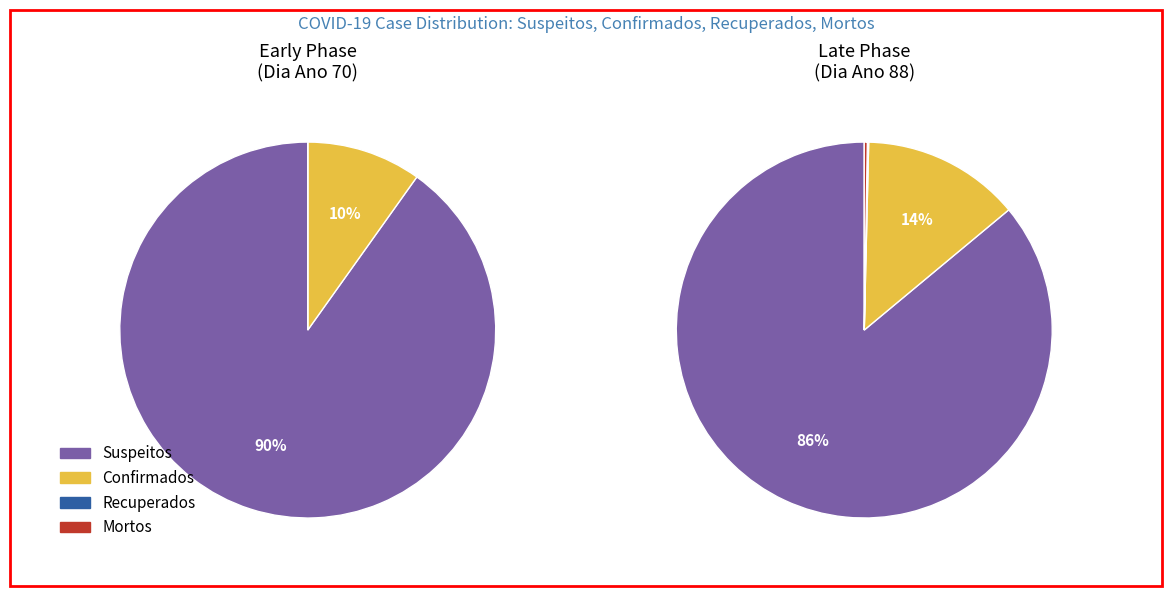

To the nearest percent, what is the average slice percentage?

25%